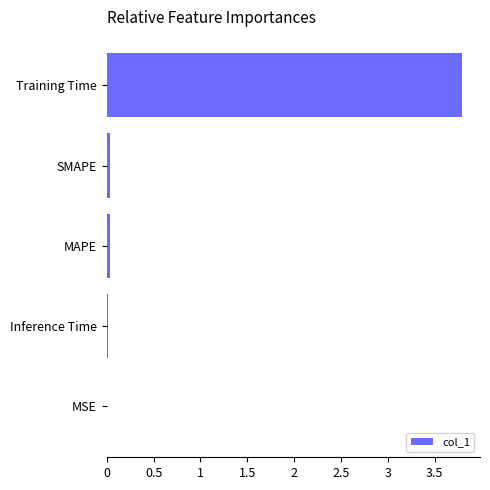

What is the greatest value displayed?

3.8